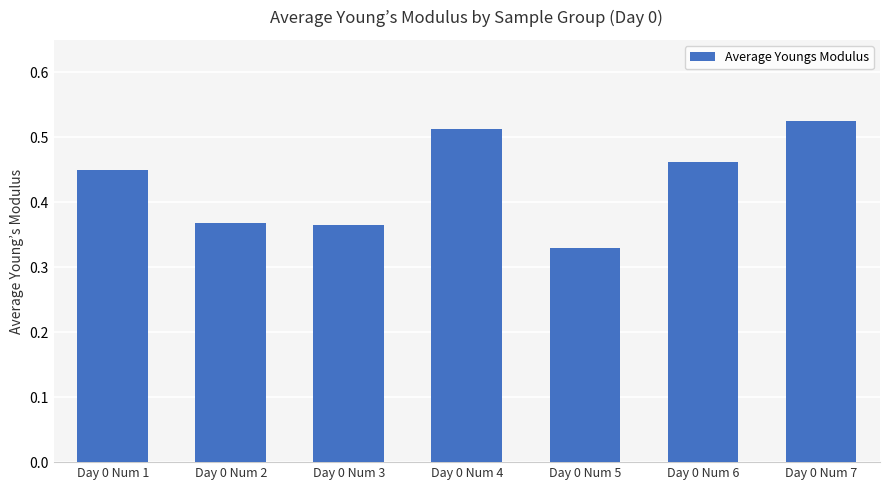

The value at Day 0 Num 6 is 0.8. True or false?

False